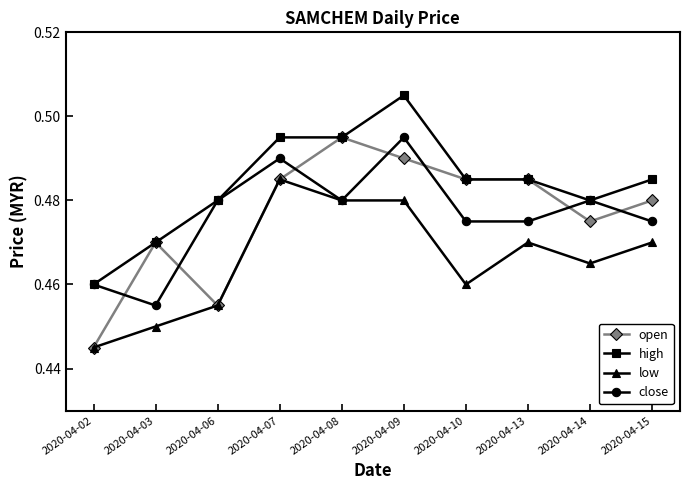

Which series has the largest total across all categories?

high